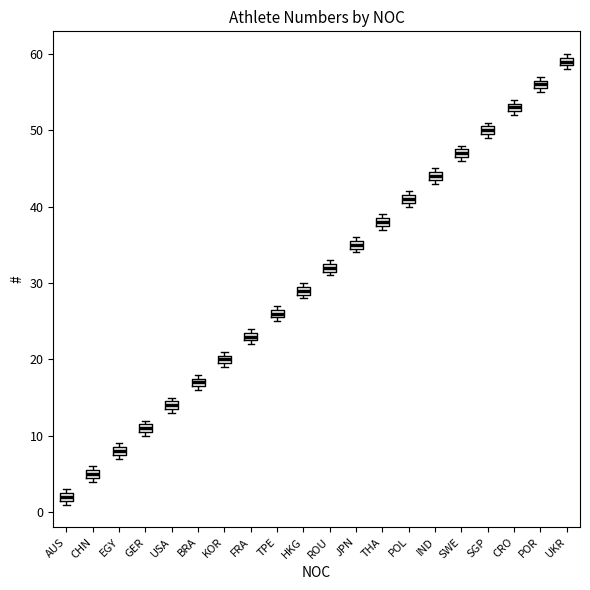

Where is the upper edge of the box for FRA on the y-axis? The values are not printed on the chart, so give them approximately, as read against the axis.

24